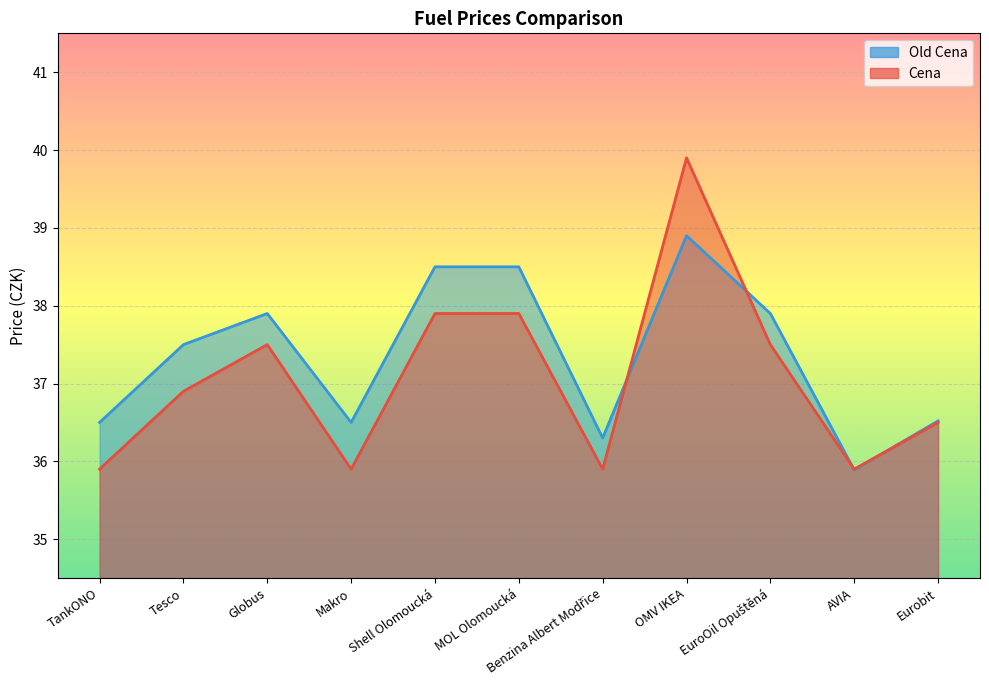

What is the spread (max minus min) of values at Benzina Albert Modřice?

0.4